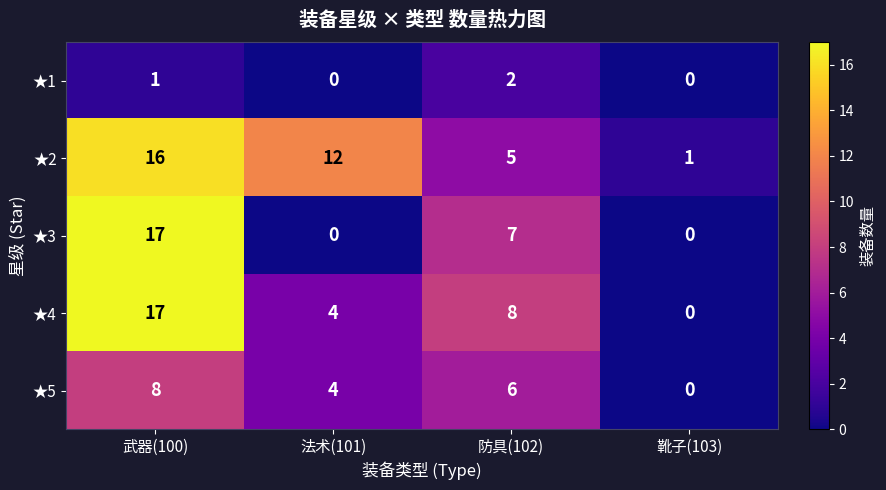

What is the difference between the highest and lowest values at 防具(102)?

6